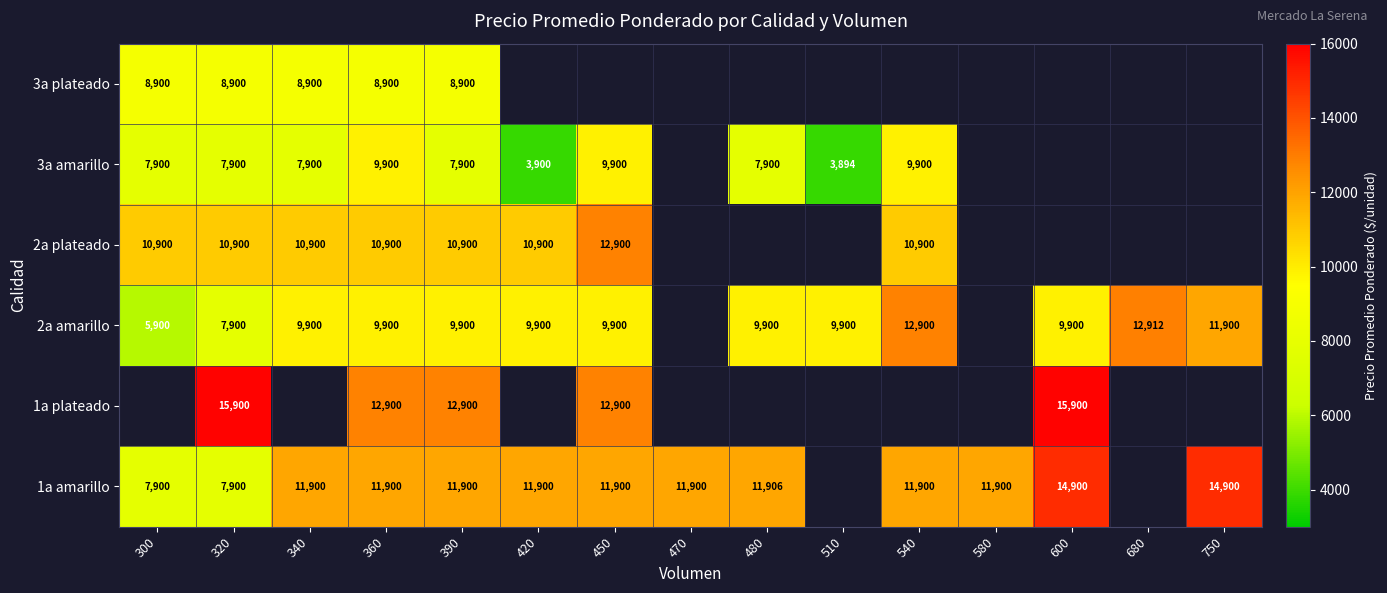

True or false: 2a amarillo has a value of 9900 at 600.

True